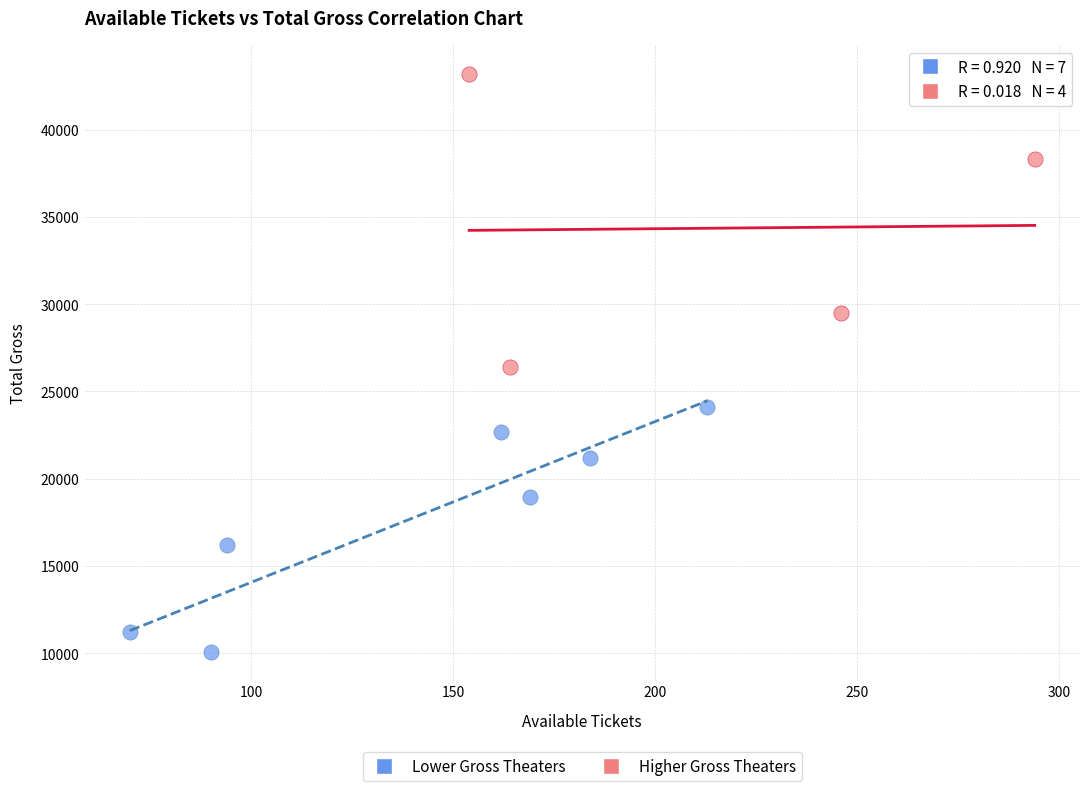

What are all the series names shown in the legend?

Lower Gross Theaters, Higher Gross Theaters